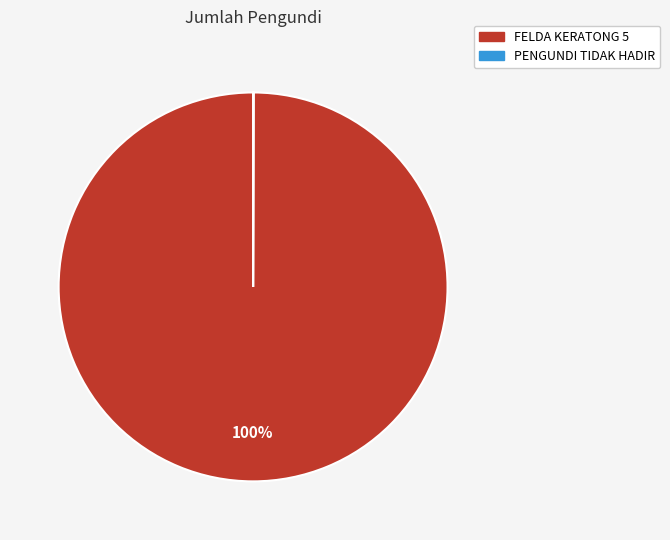

The FELDA KERATONG 5 slice represents 100% of the pie. True or false?

True